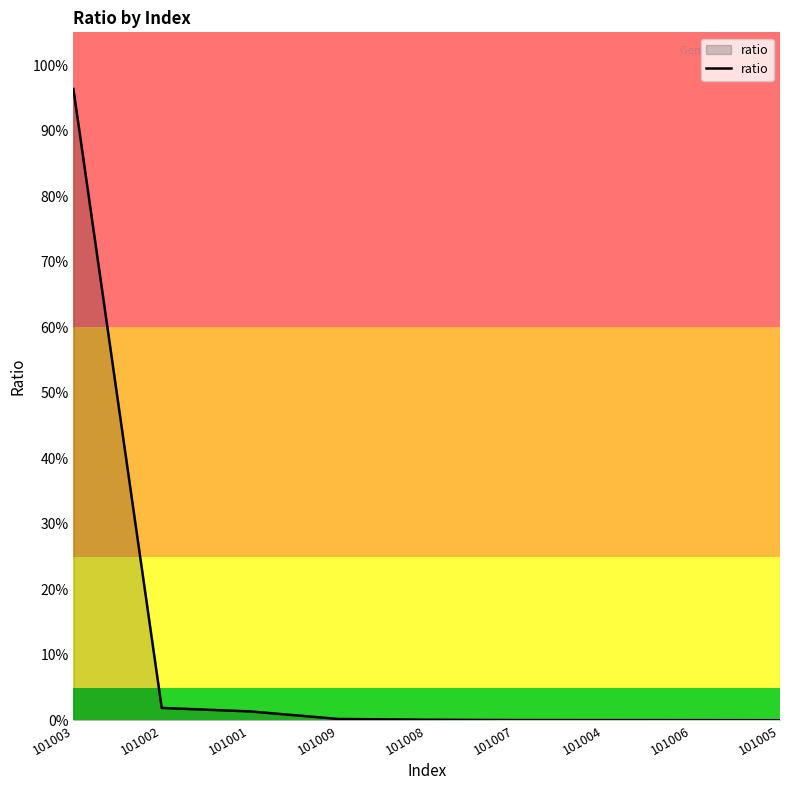

Reading right to left, list all the values displayed in this chart.

0.0	0.0	0.0	0.0	0.0	0.0	0.0	0.0	1.0